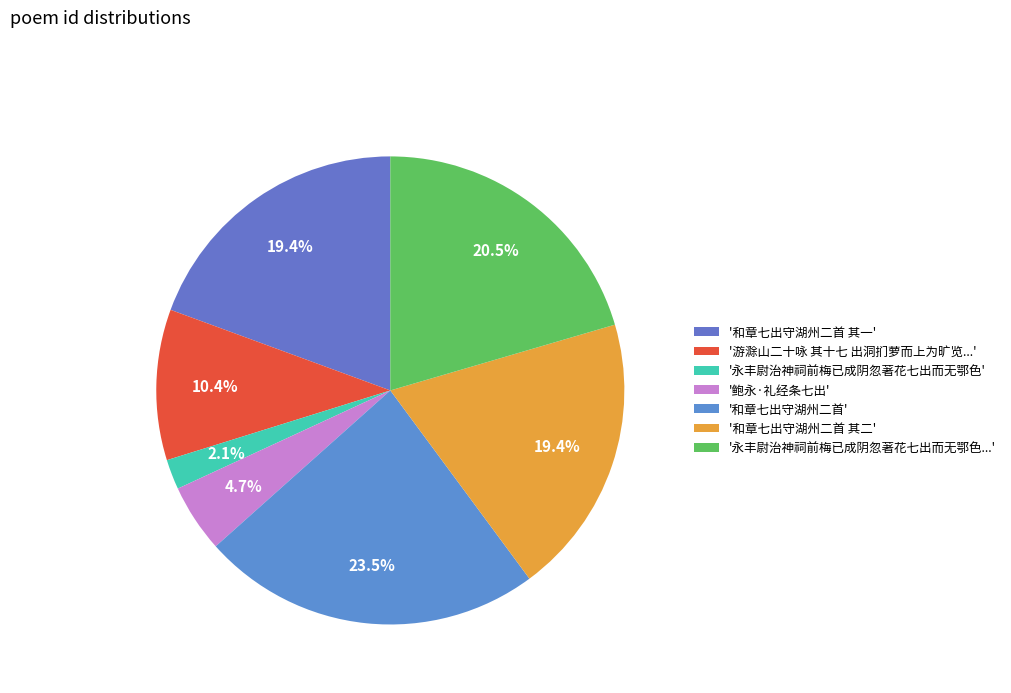

Count the number of slices in the pie.

7